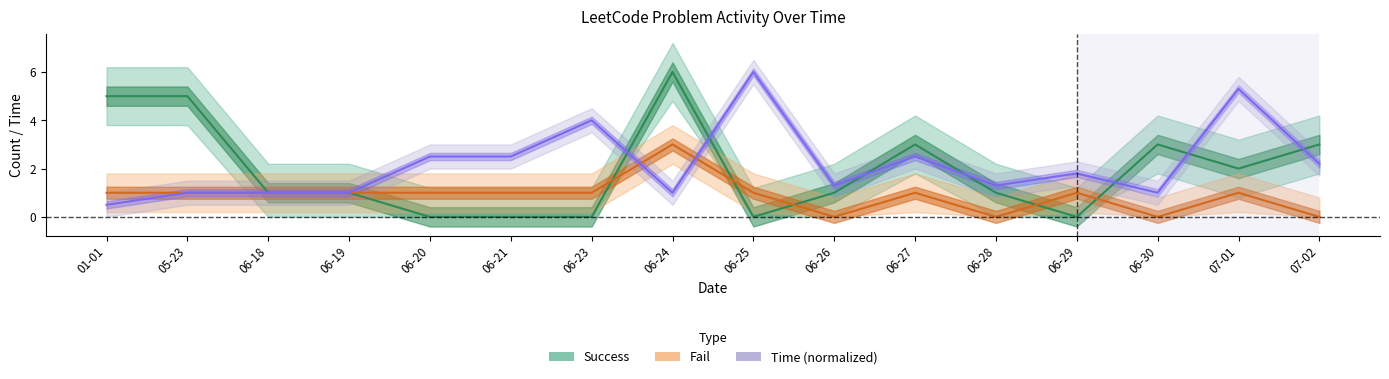

The value of Fail at 06-30 is 0.0. True or false?

True